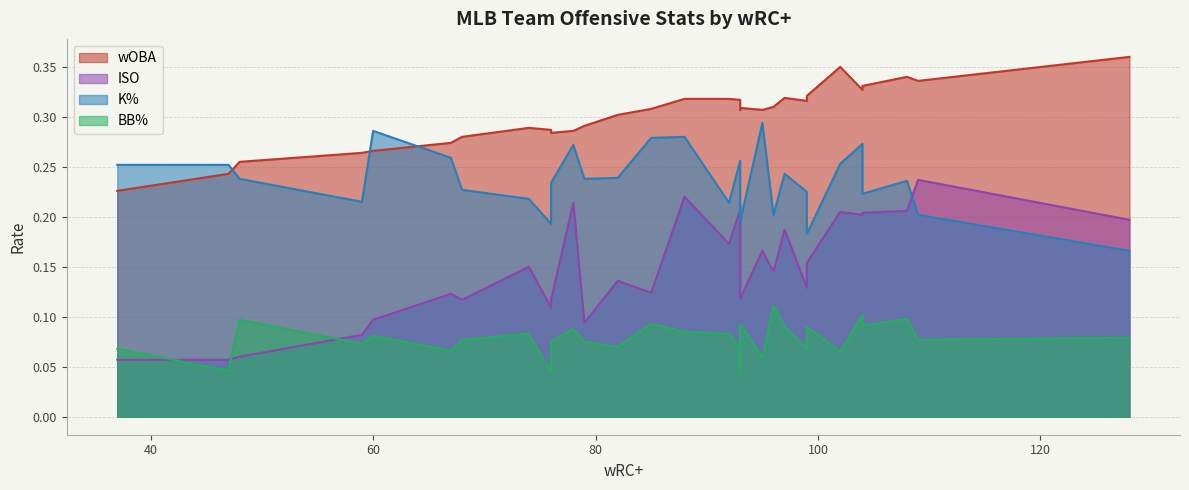

True or false: K% and BB% cross at least once.

False